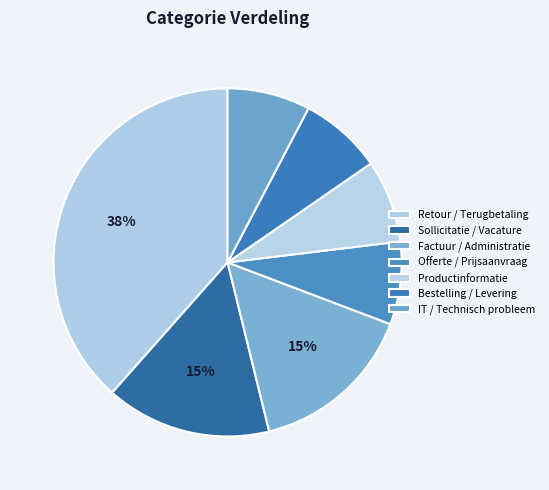

How many segments does this pie chart have?

7